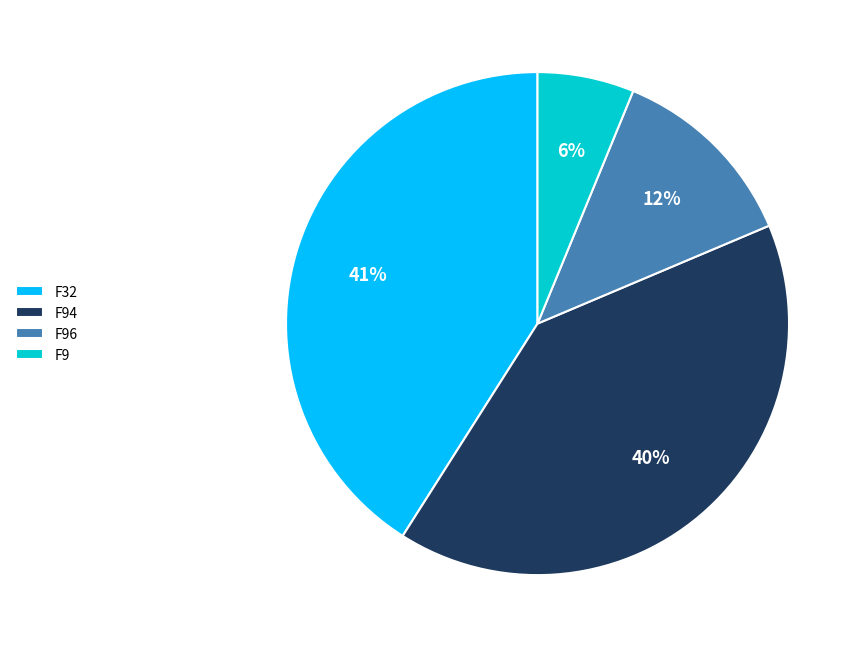

To the nearest percent, what portion does F94 represent?

40%